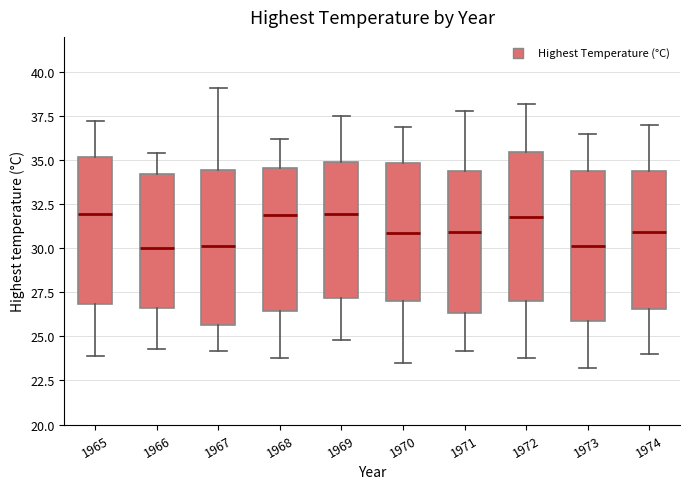

Reading left to right, read every box against the y-axis: the position of its median line, the range the box covers, and the ends of its whiskers. The values are not printed on the chart, so give them approximately, as read against the axis.

1965: median 32.0, box 27.0 to 35.0, whiskers 24.0 to 37.0
1966: median 30.0, box 26.5 to 34.0, whiskers 24.5 to 35.5
1967: median 30.0, box 25.5 to 34.5, whiskers 24.0 to 39.0
1968: median 32.0, box 26.5 to 34.5, whiskers 24.0 to 36.0
1969: median 32.0, box 27.0 to 35.0, whiskers 25.0 to 37.5
1970: median 31.0, box 27.0 to 35.0, whiskers 23.5 to 37.0
1971: median 31.0, box 26.5 to 34.5, whiskers 24.0 to 38.0
1972: median 32.0, box 27.0 to 35.5, whiskers 24.0 to 38.0
1973: median 30.0, box 26.0 to 34.5, whiskers 23.0 to 36.5
1974: median 31.0, box 26.5 to 34.5, whiskers 24.0 to 37.0